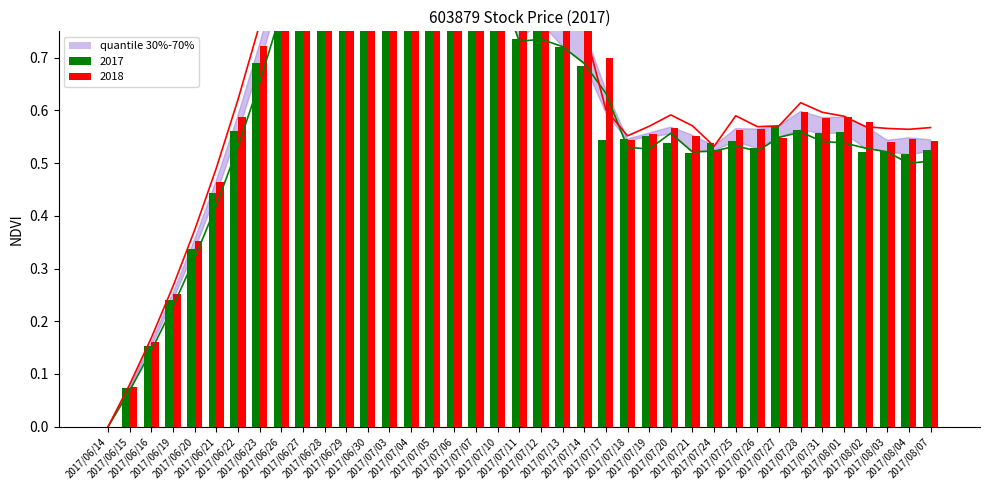

What is the difference between the highest and lowest values at 2017/07/07?

0.1